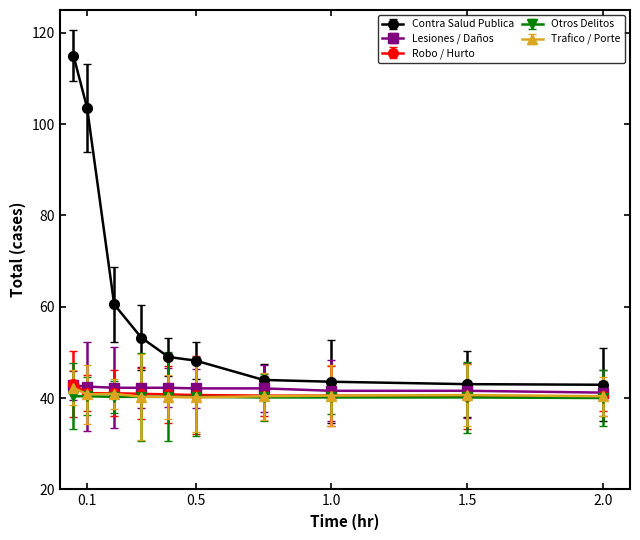

At how many categories does at least one series exceed 113?

1